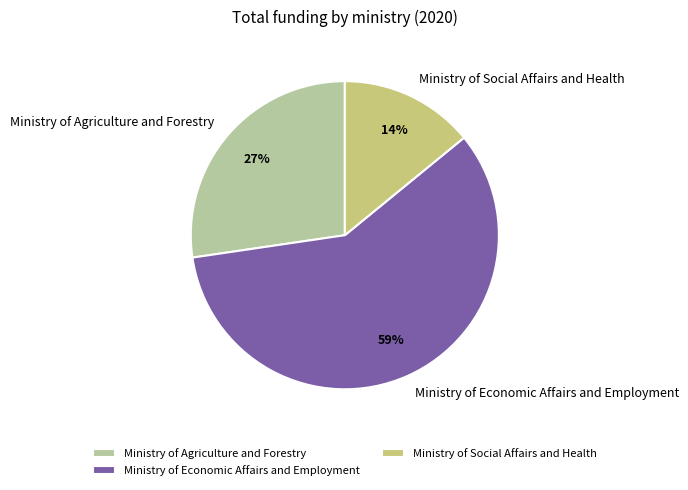

To the nearest percent, what portion does Ministry of Agriculture and Forestry represent?

27%